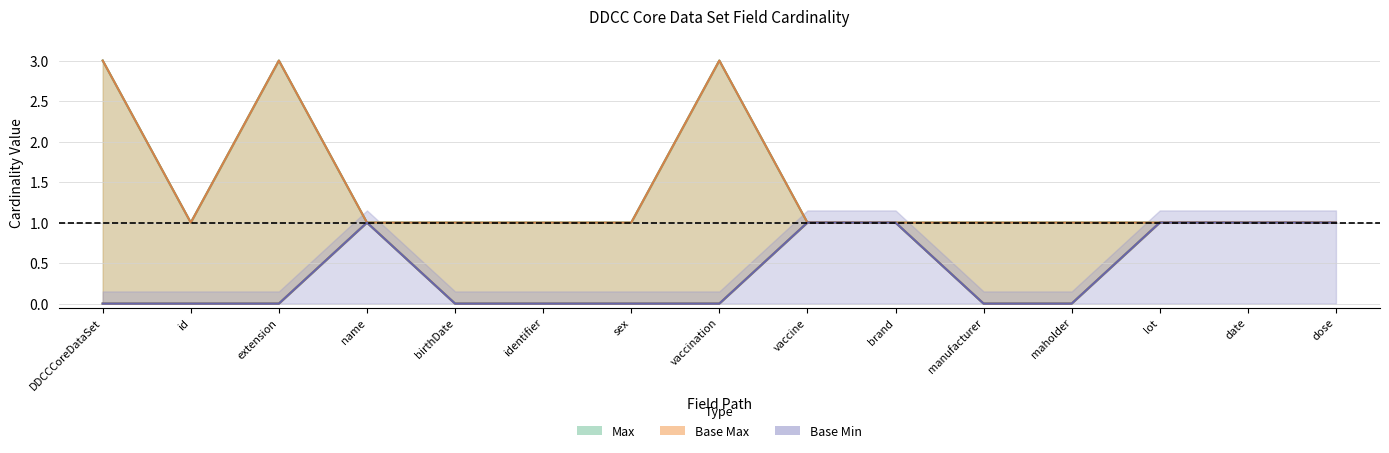

What is the approximate value of Base Max at date?

1